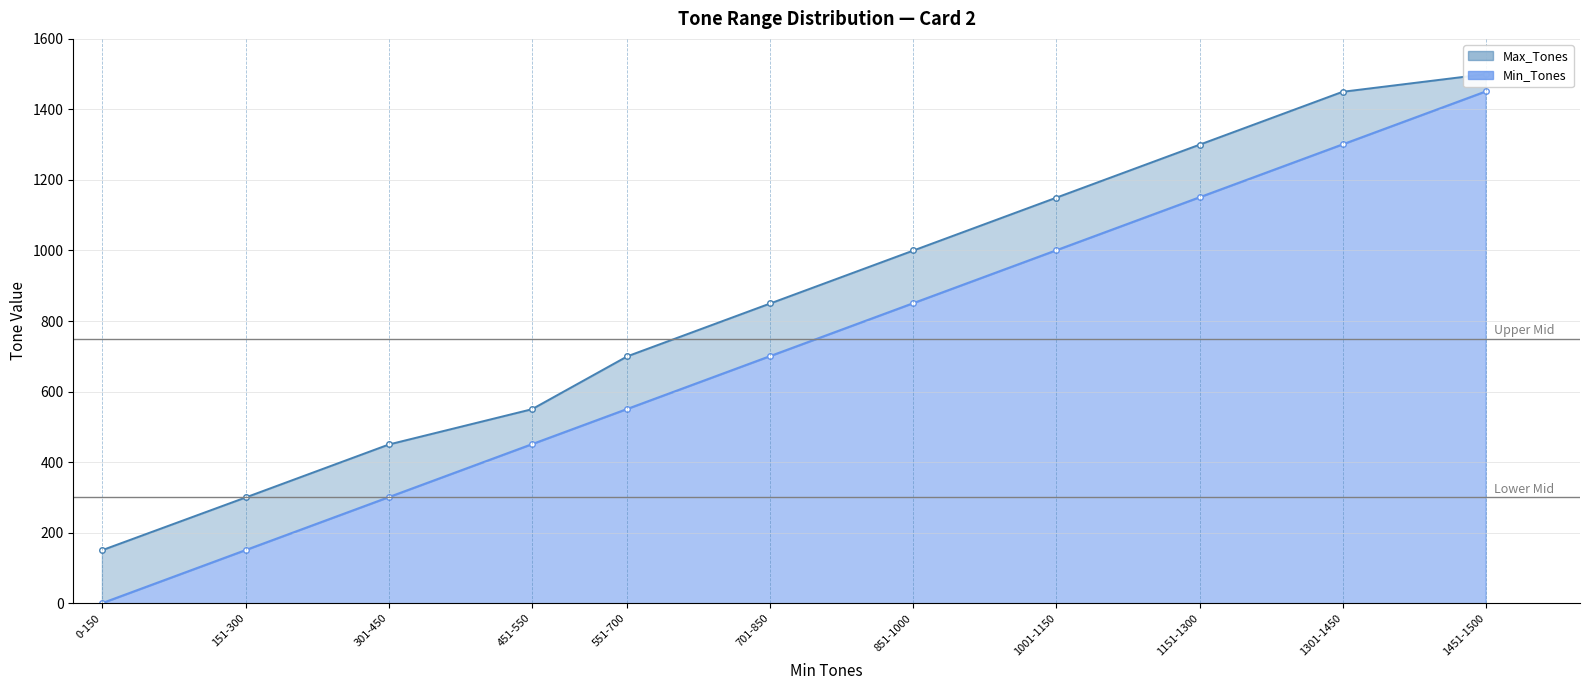

Reading left to right, list all the values displayed in this chart.

Min_Tones: 0	151	301	451	551	701	851	1001	1151	1301	1451
Max_Tones: 150	300	450	550	700	850	1000	1150	1300	1450	1500